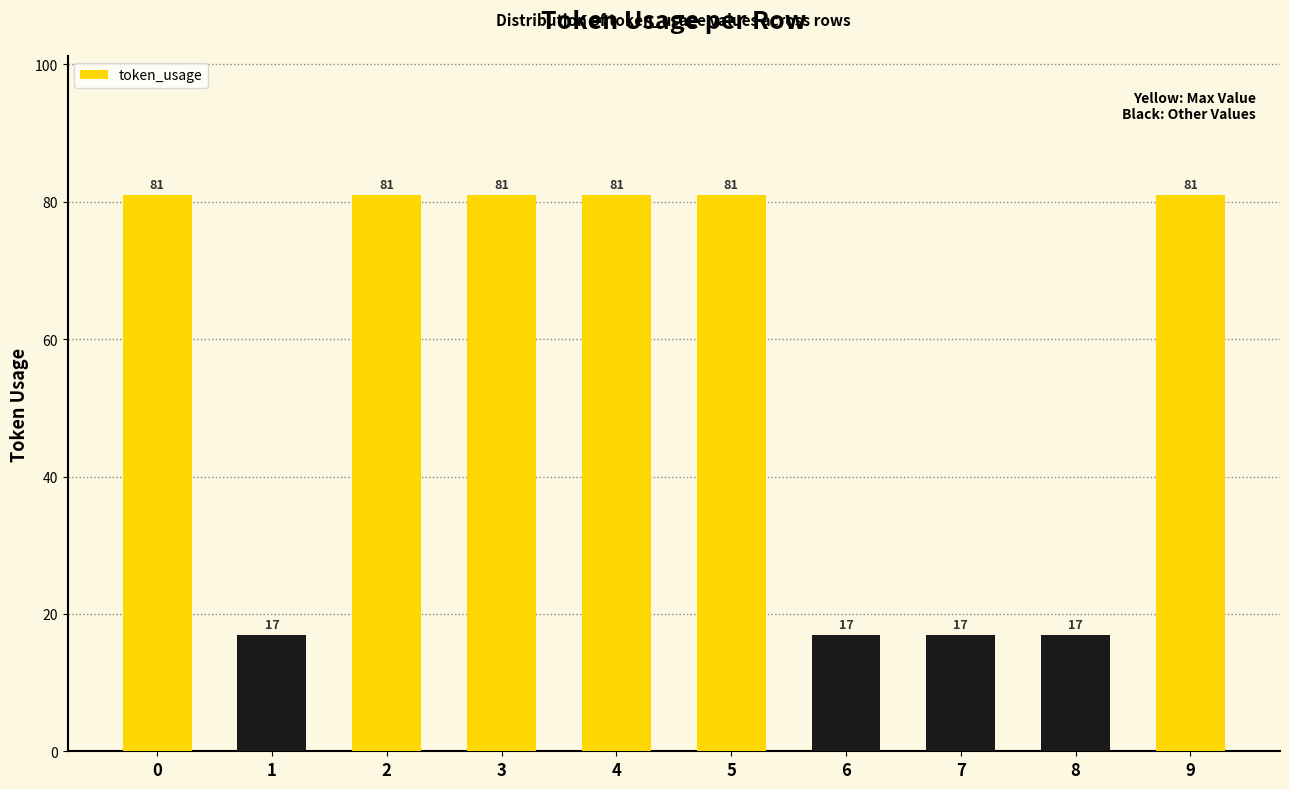

Count the values in the range 17 to 81.

10